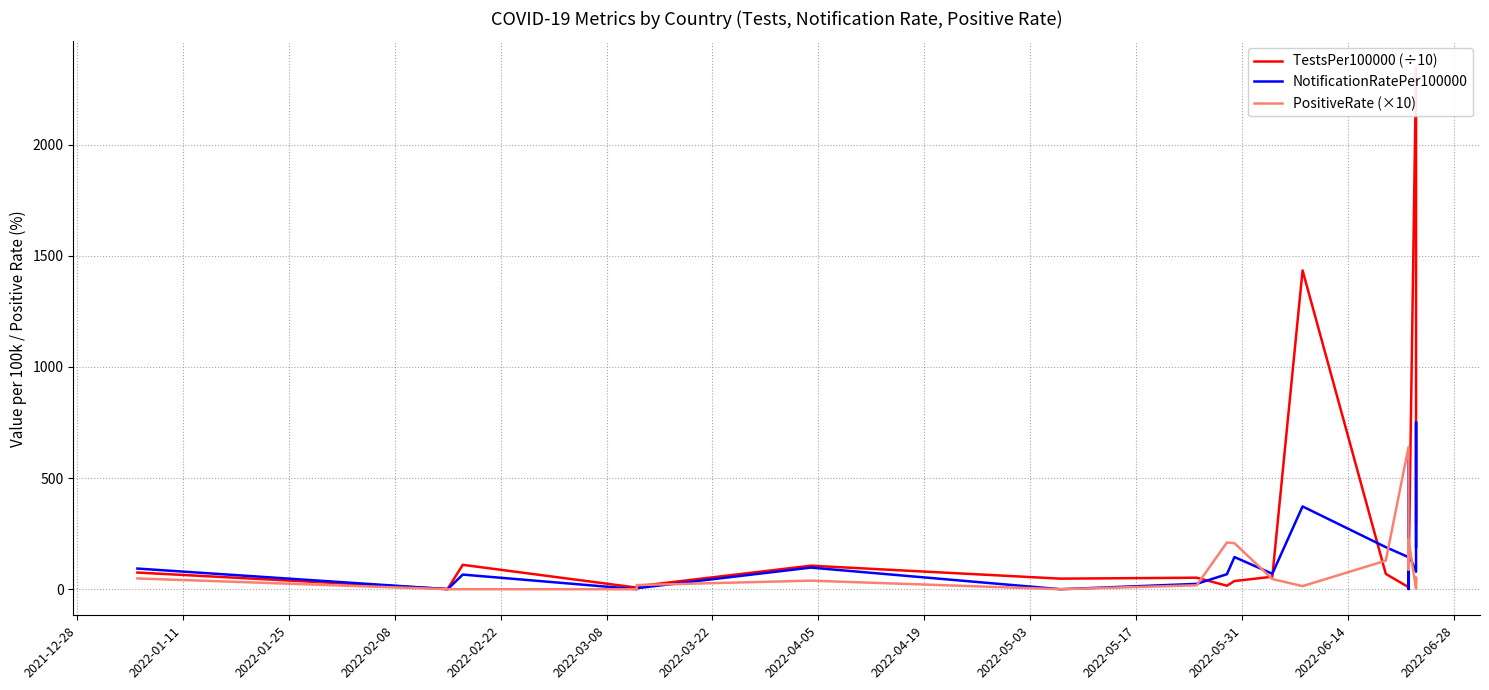

At how many categories does at least one series exceed 826?

2